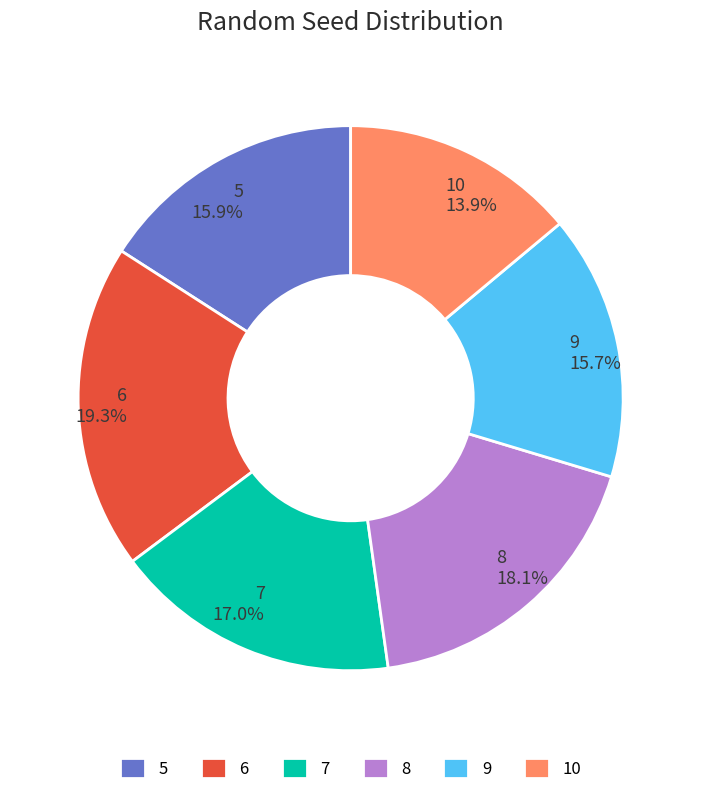

Which has a higher value, 9 or 10?

9